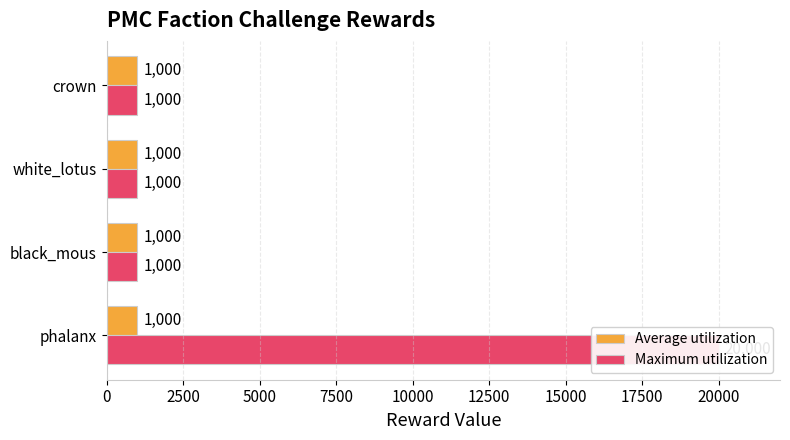

The value of Maximum utilization at white_lotus is 1000.0. True or false?

True